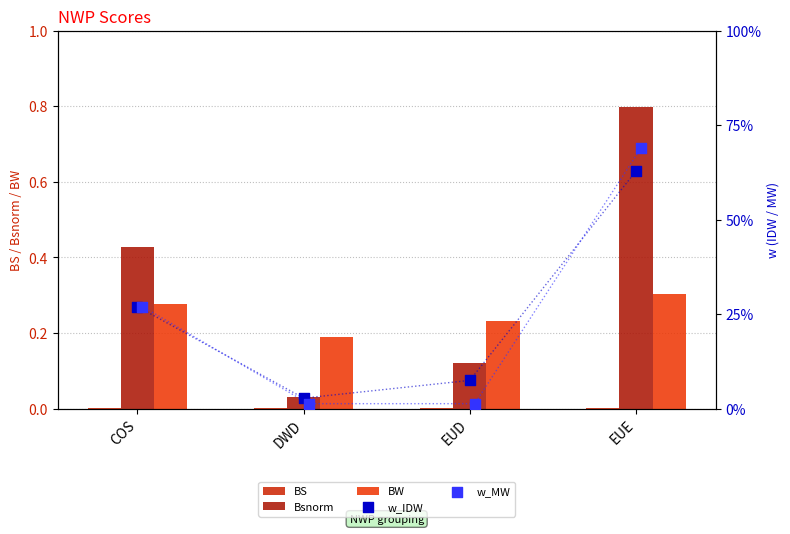

At which category is the sum across all series the highest?

EUE